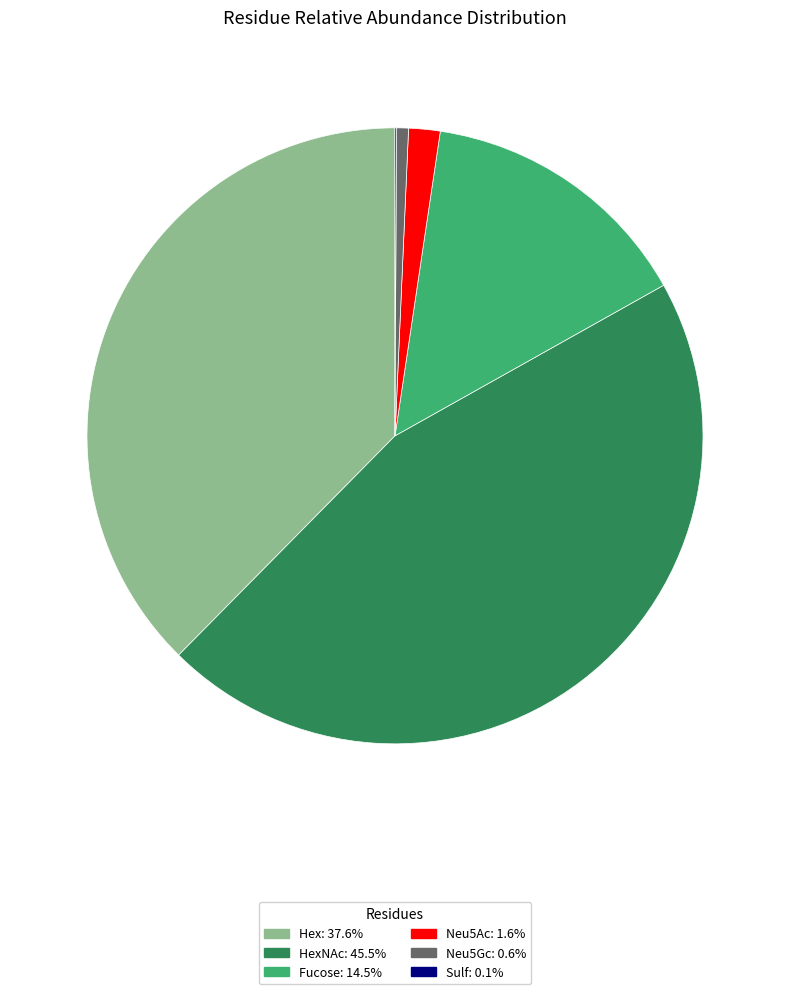

Is there any slice that represents more than half of the pie?

No